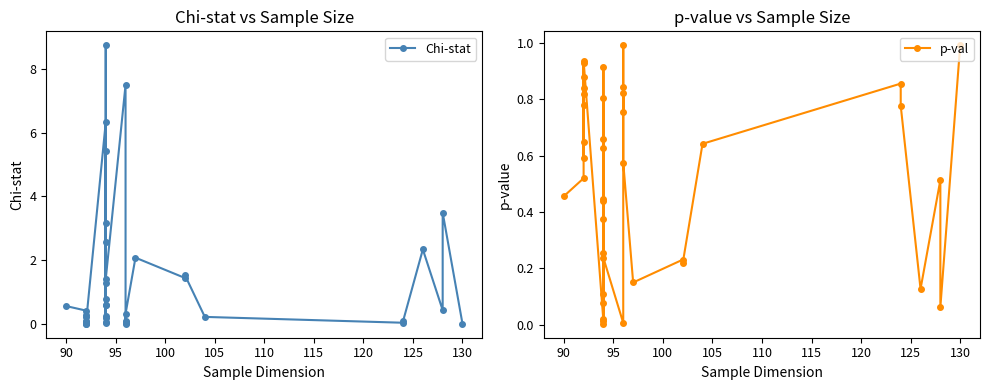

The value of Chi-stat at 115 is 0.1. True or false?

True